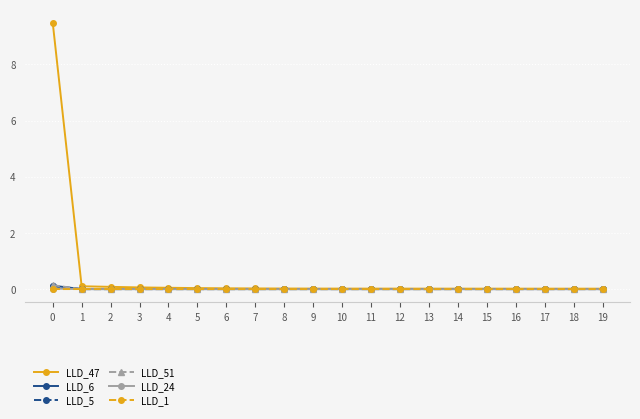

Which series has the largest total across all categories?

LLD_47